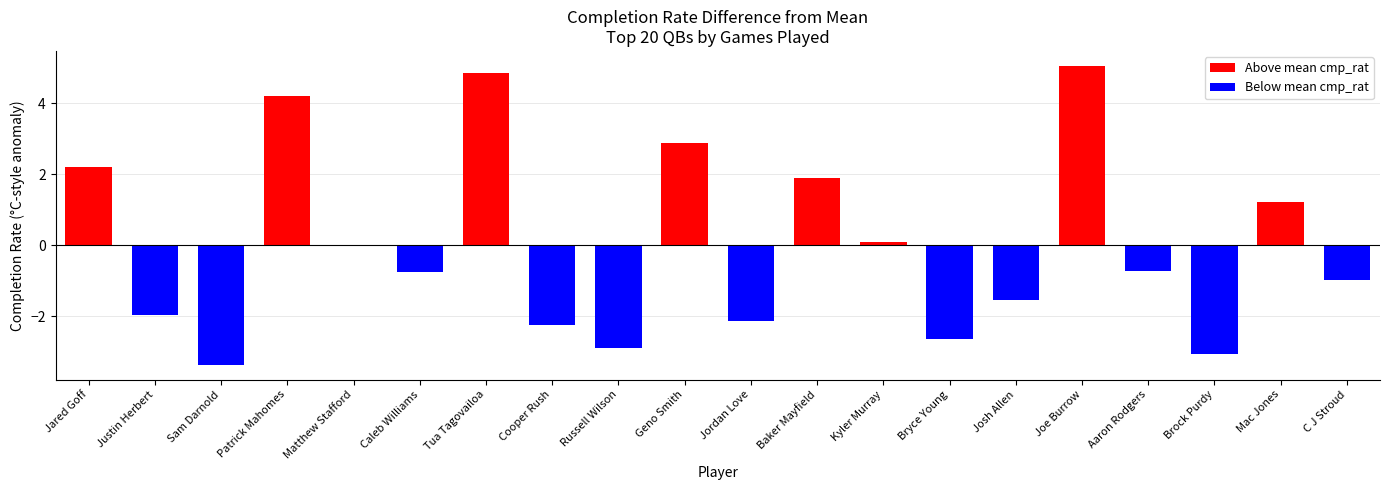

What is the sum of the values at Jordan Love and Cooper Rush?

-4.4